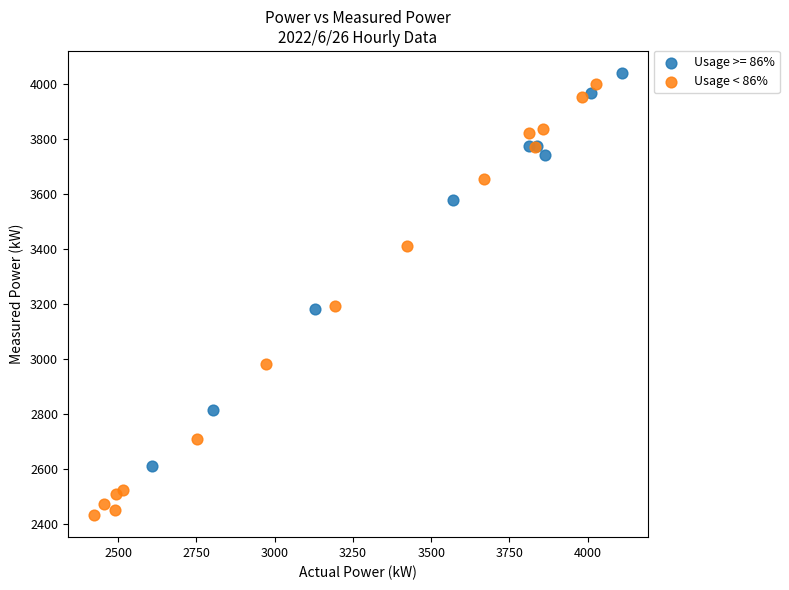

Which series reaches the minimum Y coordinate?

Usage < 86%